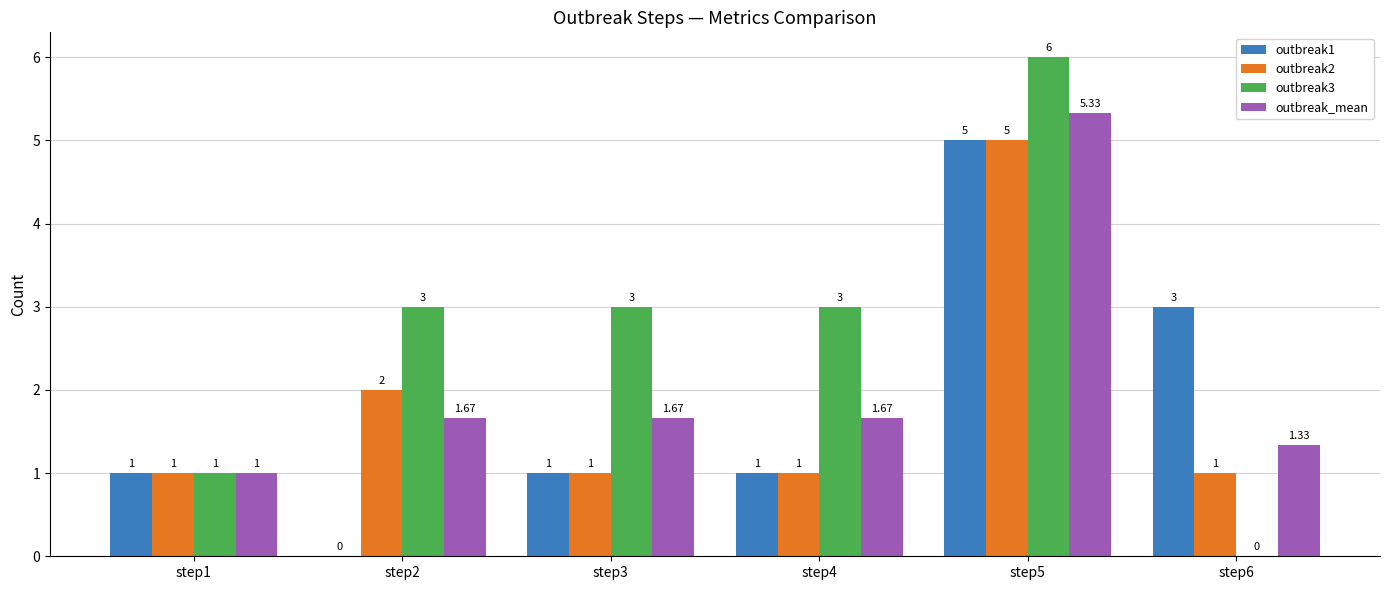

Which series has the largest total across all categories?

outbreak3